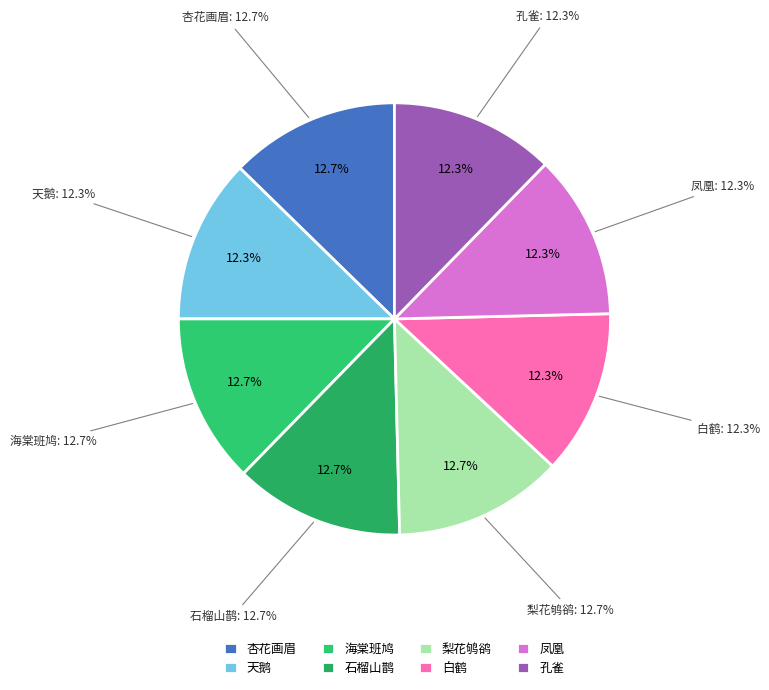

What portion of the pie excludes 题奚彦礼所藏画四首 其三 孔雀?

87.7%